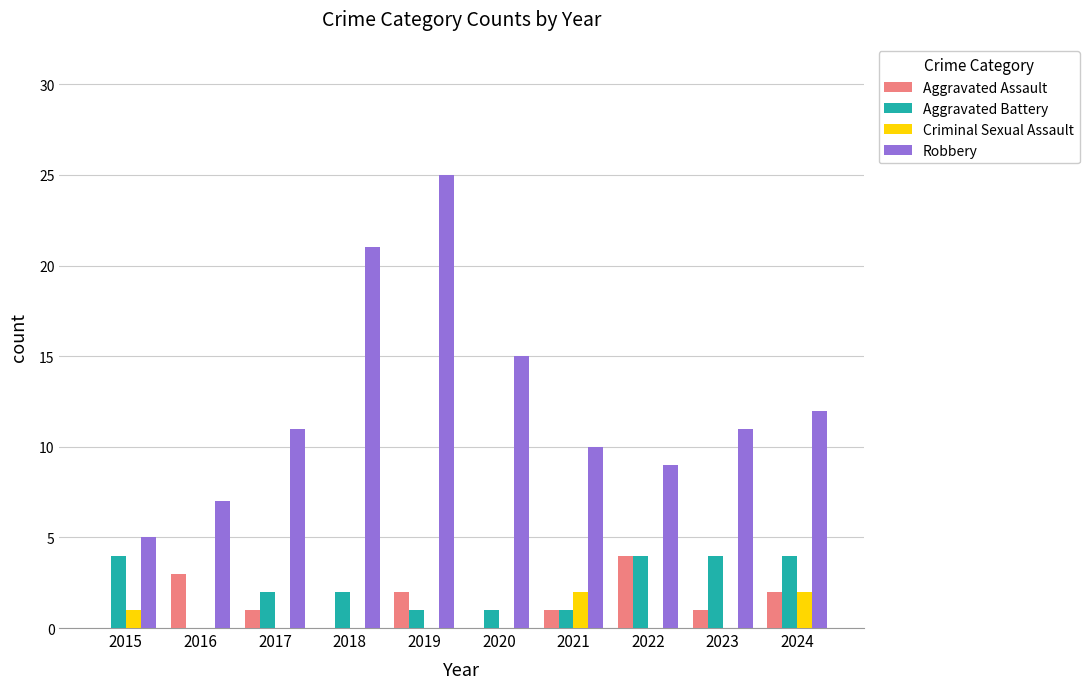

How many categories are shown in the chart?

10